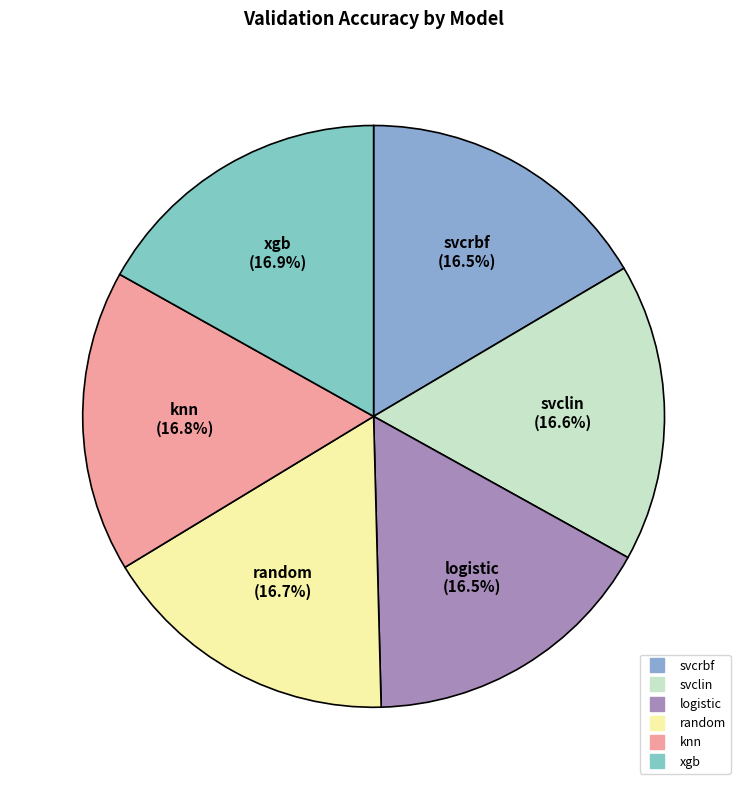

Count the number of slices in the pie.

6